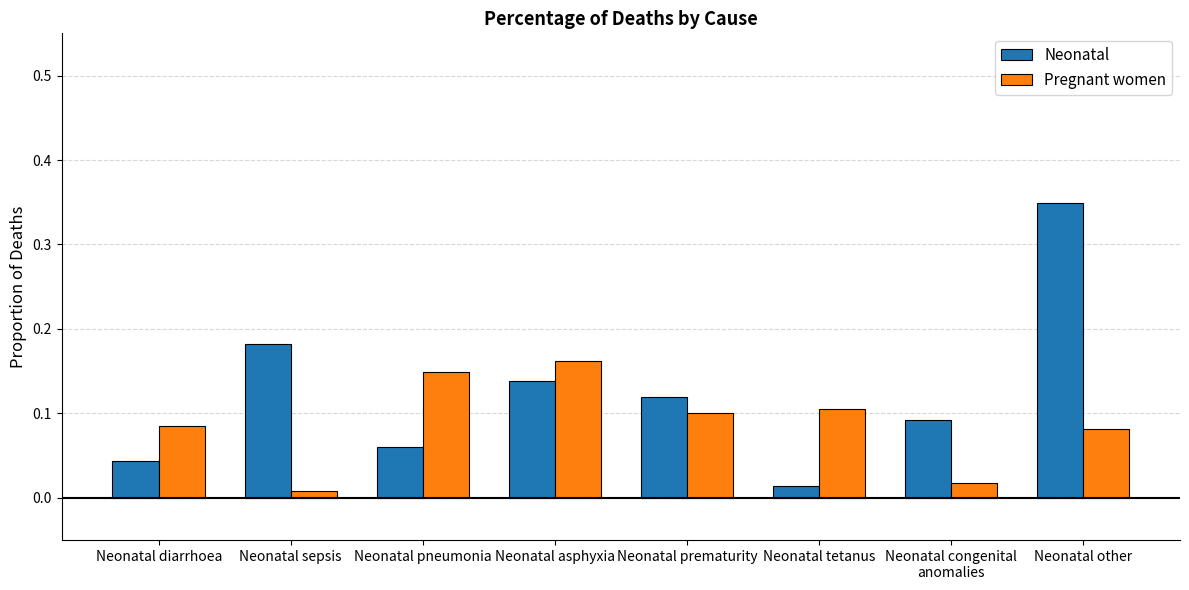

Does the chart contain stacked bars?

No